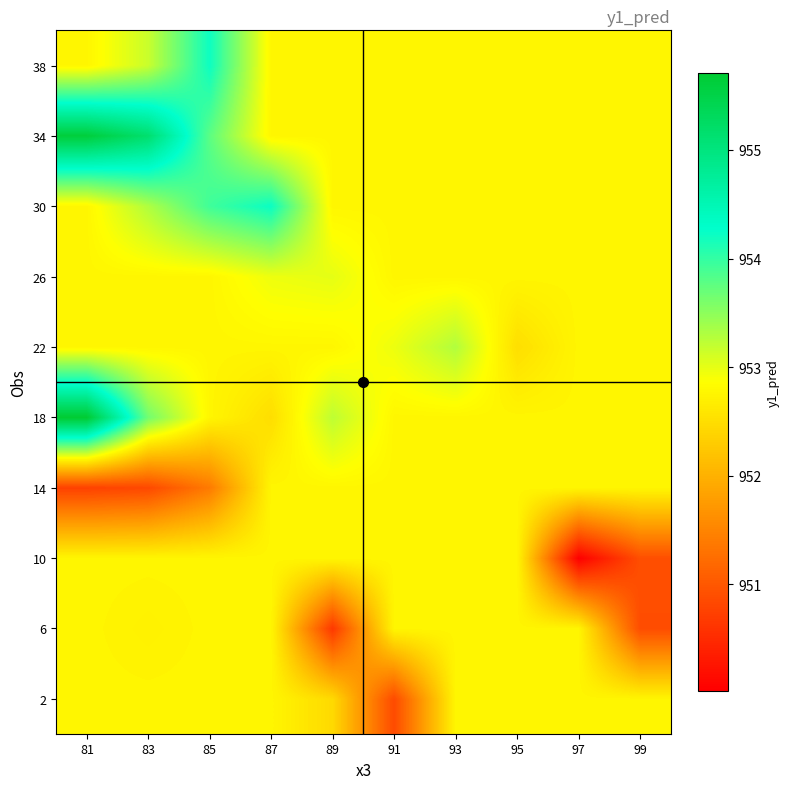

What is the spread (max minus min) of values at 89?

2.6